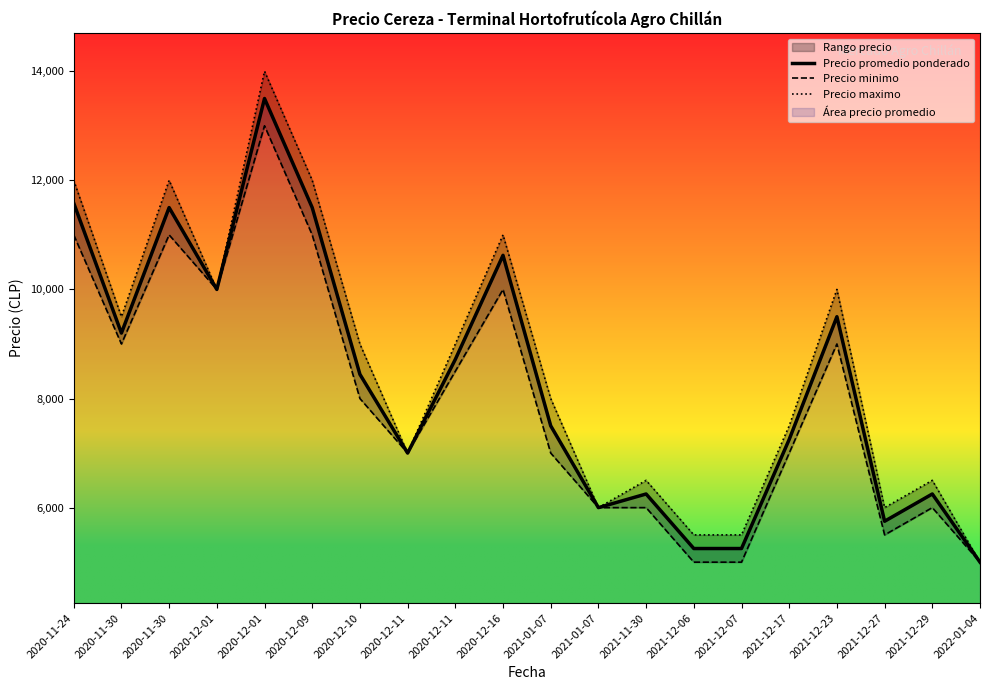

What is the label of the 18th point from the left?

2021-12-27